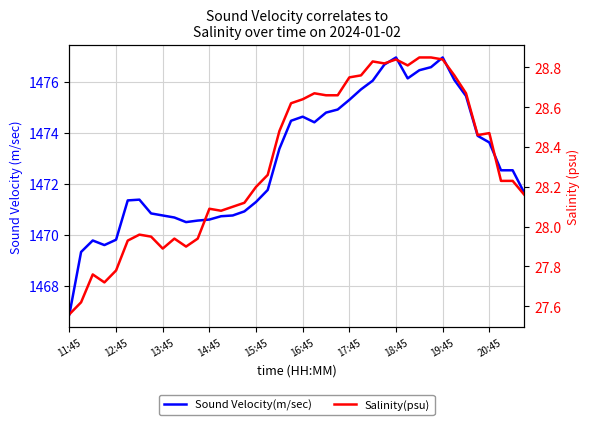

At which label does Sound Velocity(m/sec) reach its minimum?

11:45